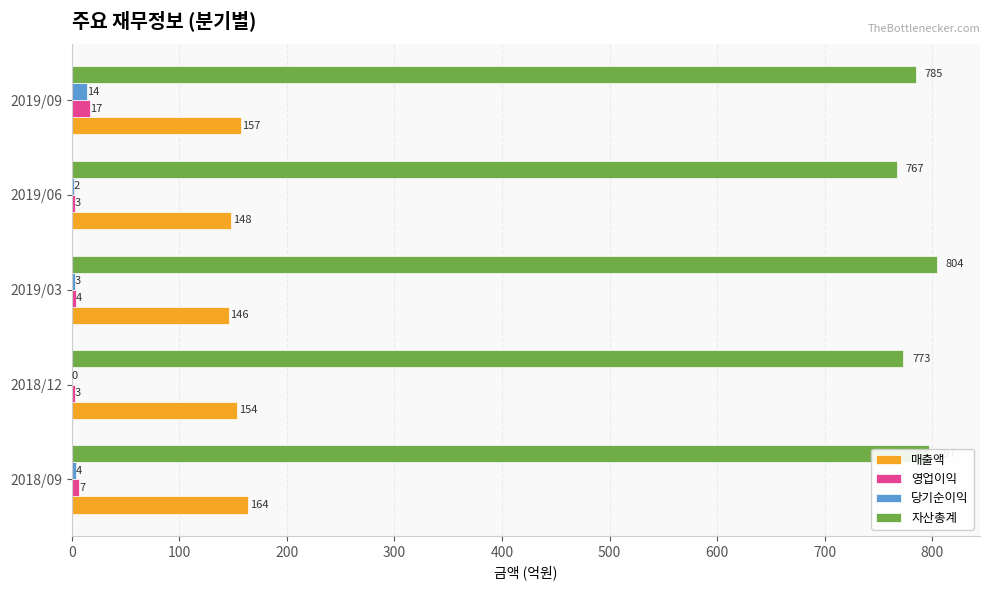

Between 2019/03 and 2019/09, which series saw the biggest shift?

자산총계